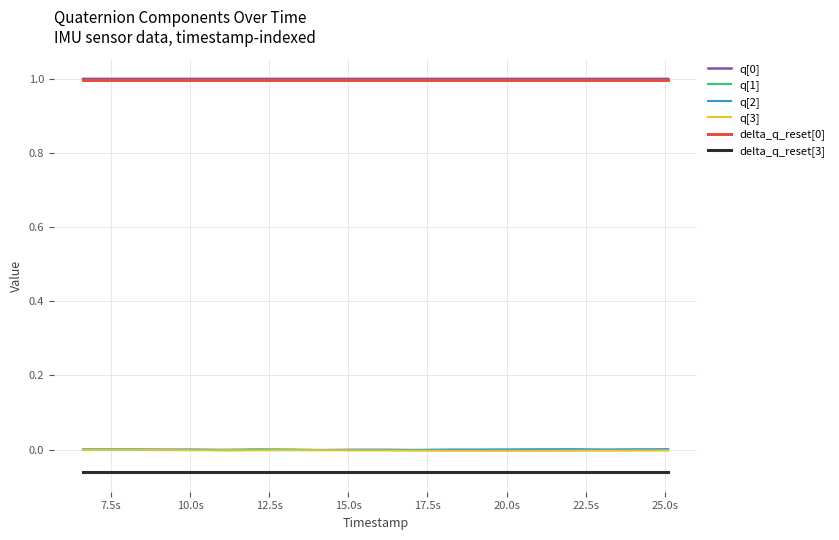

True or false: q[0] and q[1] cross at least once.

False